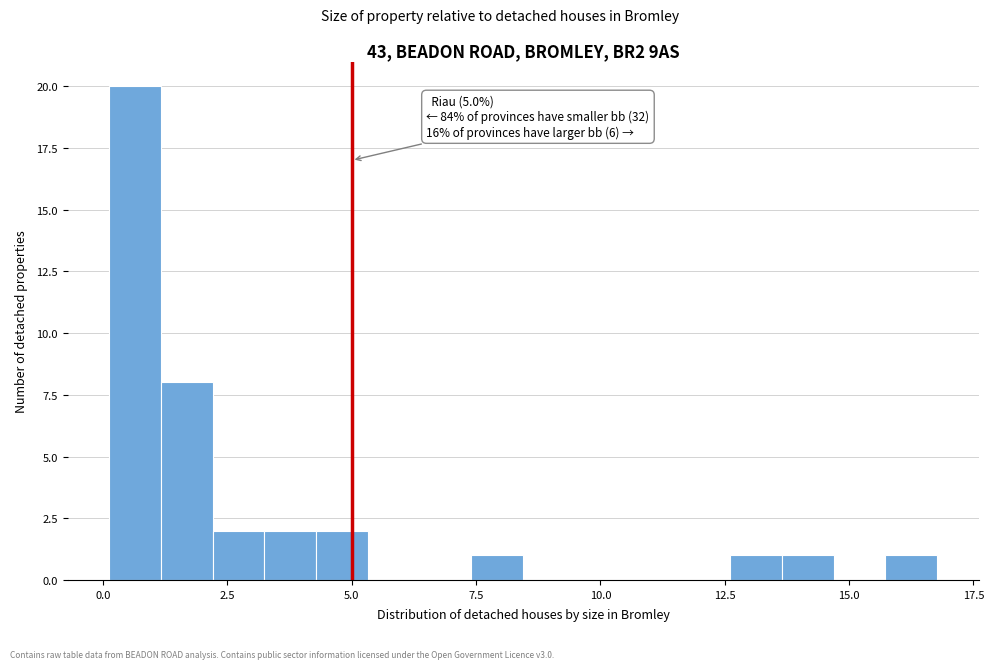

Read against the x-axis, roughly where is the centre of the tallest bar?

0.5